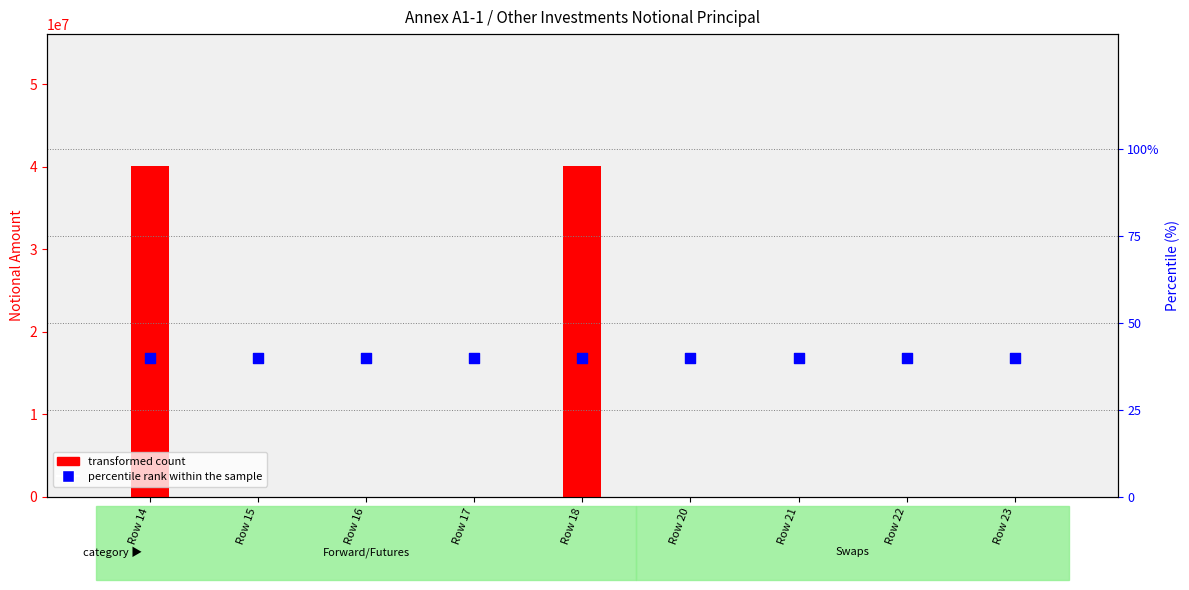

What is the total value across all series at Row 17?

40